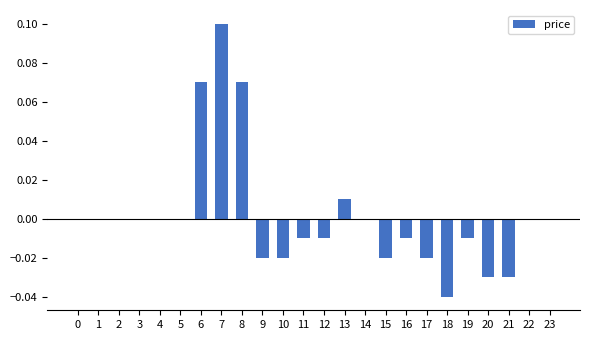

At which category does the chart reach its peak across all series?

7